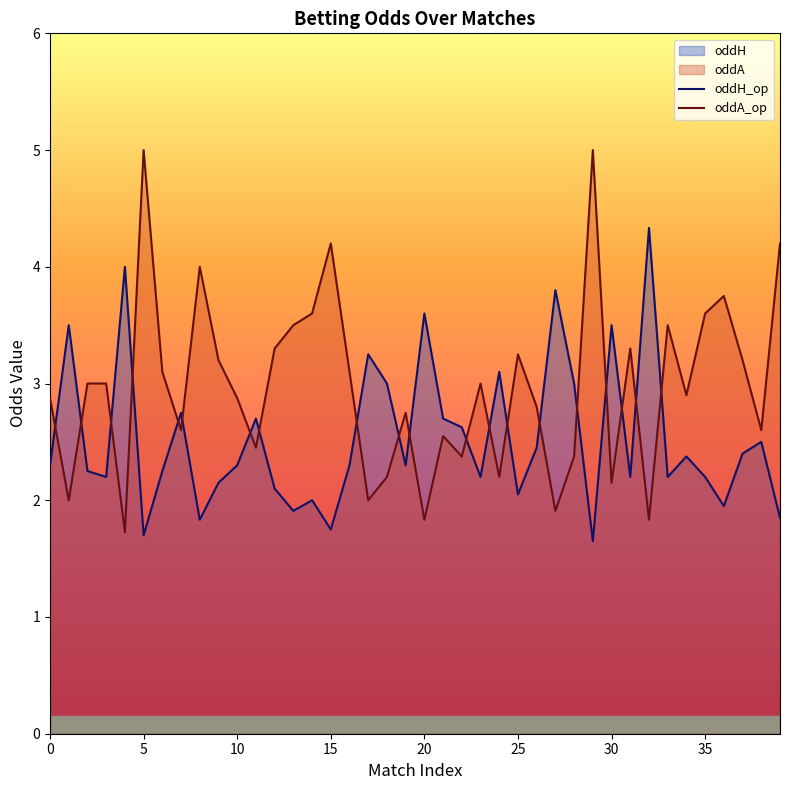

True or false: oddH_op has a value of 0.7 at 30.

False